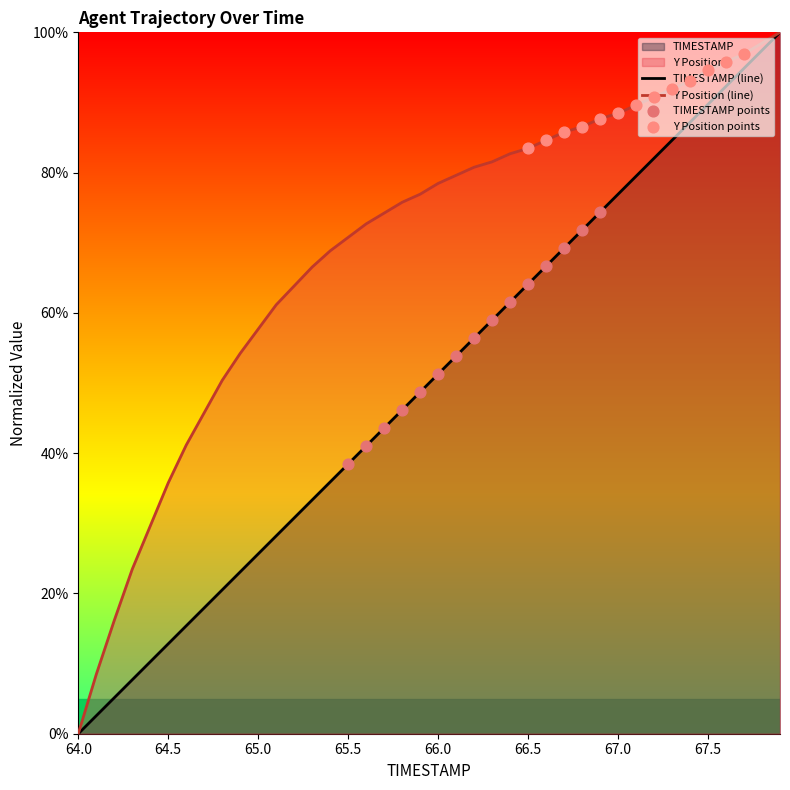

Which series has the largest Y range (max minus min)?

TIMESTAMP